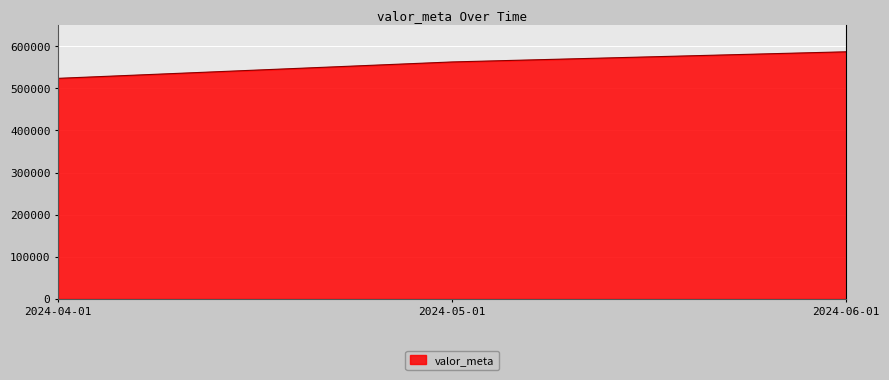

True or false: the data shows 249443 at 2024-06-01.

False